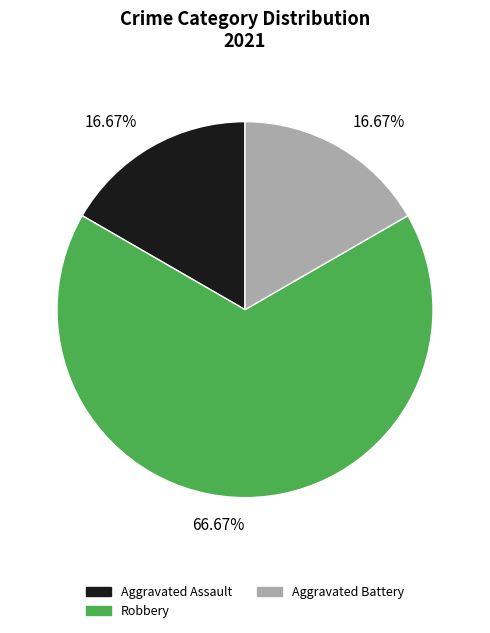

Which category has the biggest portion of the pie?

Robbery